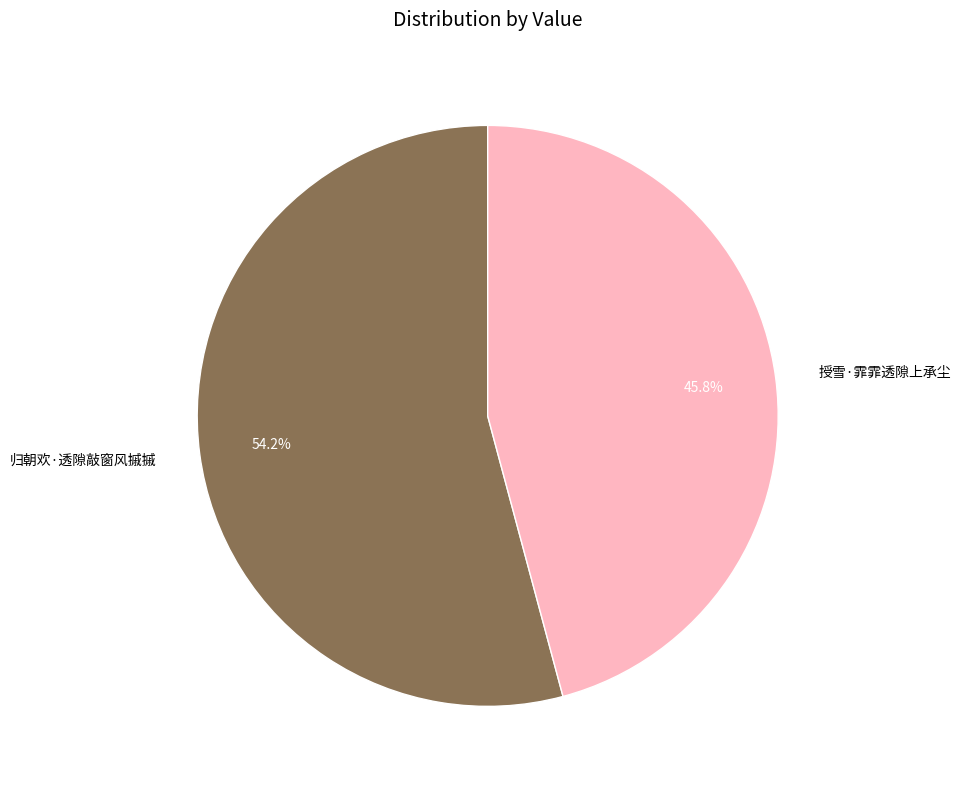

To the nearest percent, what is the average slice percentage?

50%